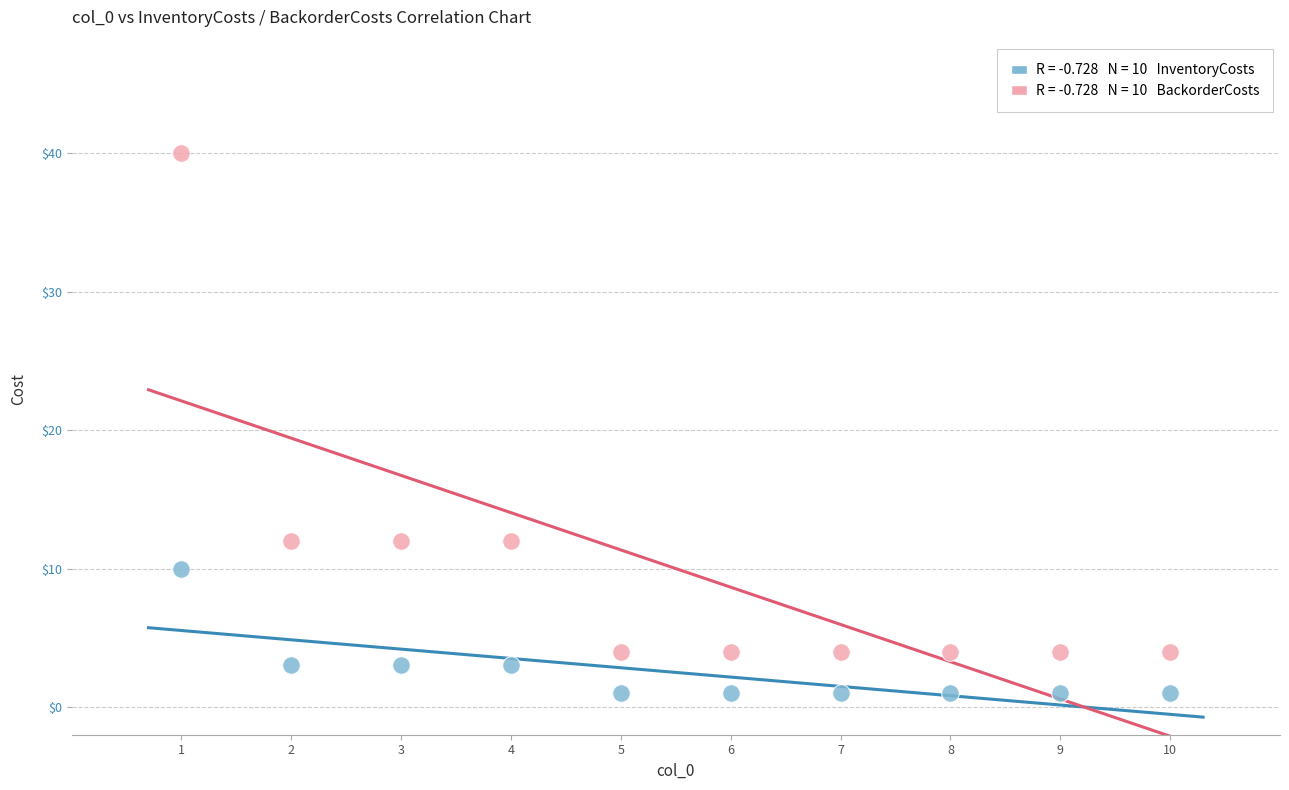

Across all data points, what is the range of X values (max minus min)?

9